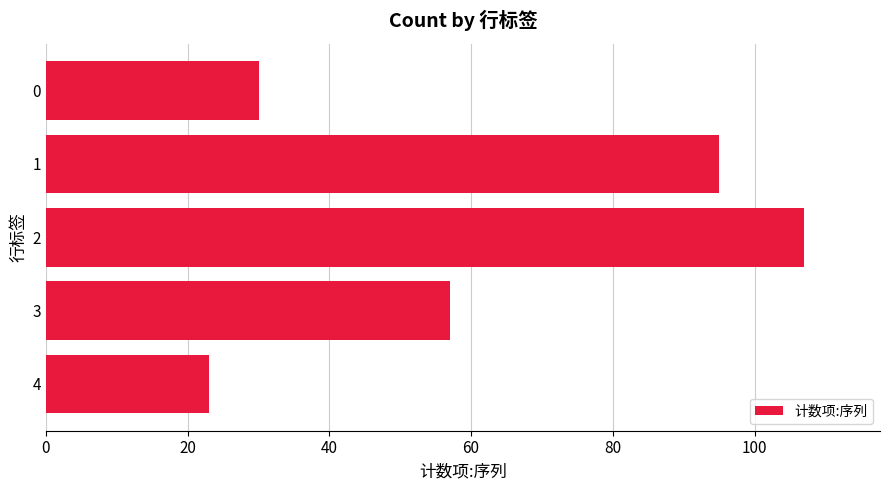

At which category does the chart reach its minimum across all series?

4